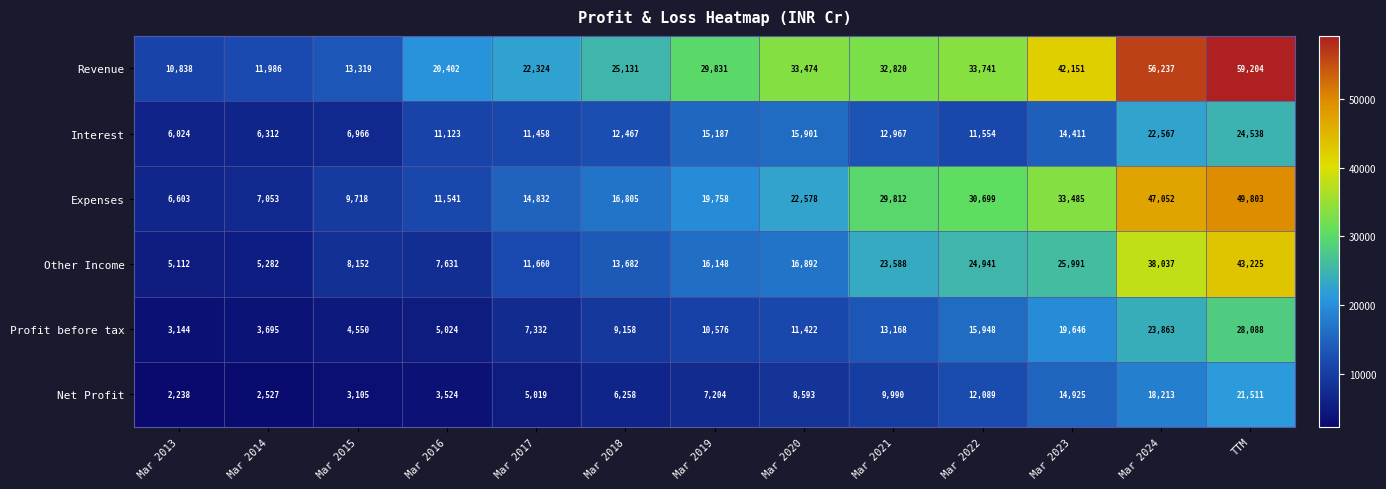

At which label is Revenue closest to 35021?

Mar 2022